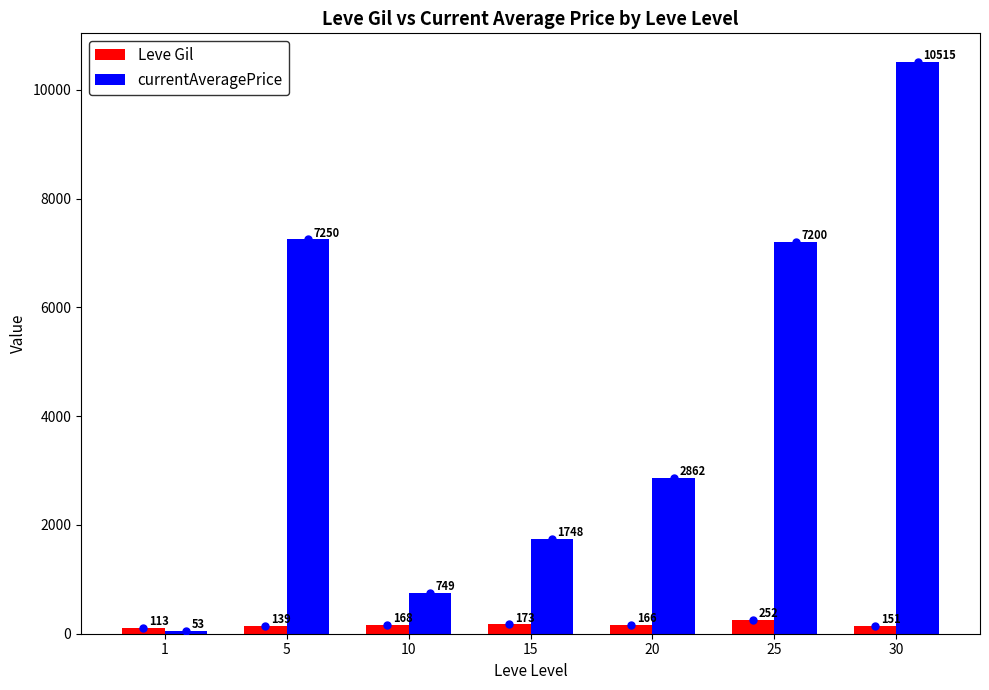

What is the difference between the second highest and minimum values in the currentAveragePrice series?

7197